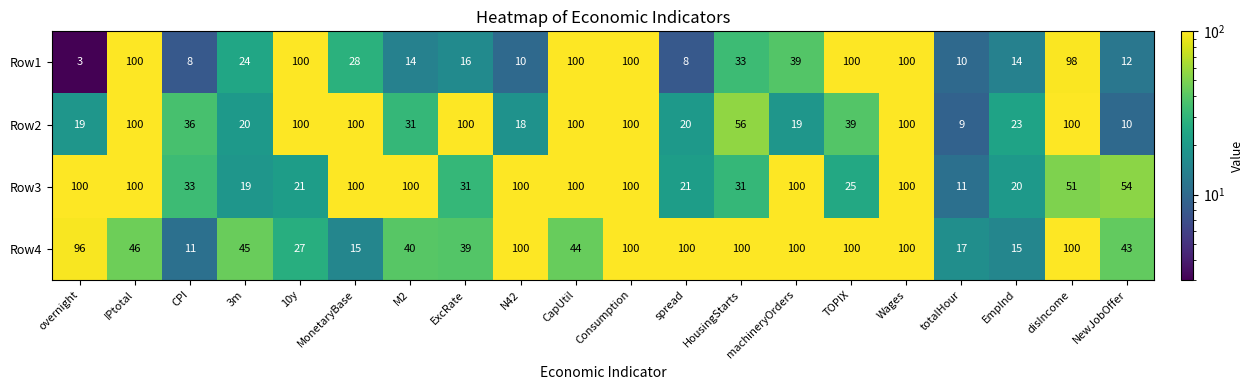

Which label corresponds to the smallest value in the chart?

overnight